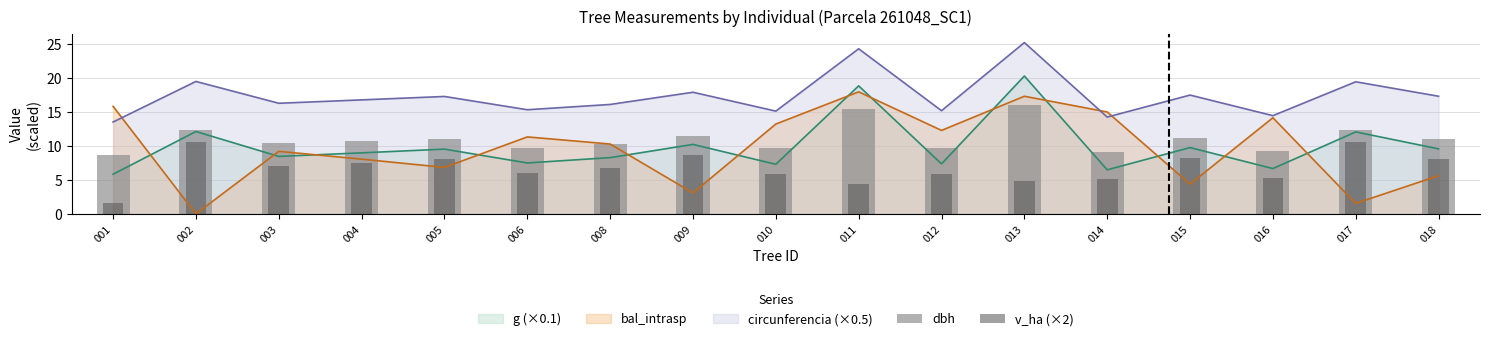

What is the maximum value for bal_intrasp?

18.0